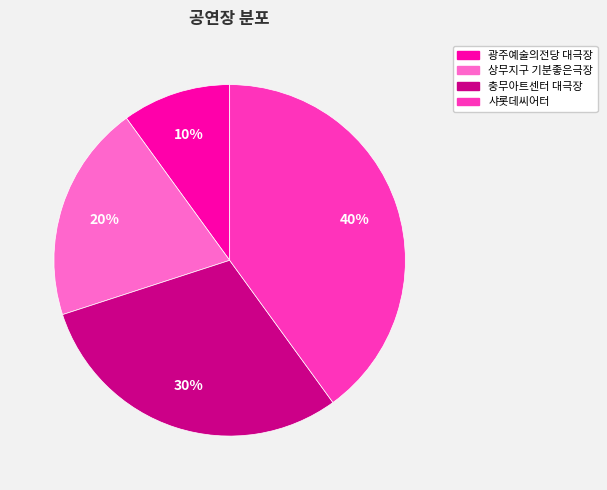

Rank the categories by value from lowest to highest.

광주예술의전당 대극장, 상무지구 기분좋은극장, 충무아트센터 대극장, 샤롯데씨어터